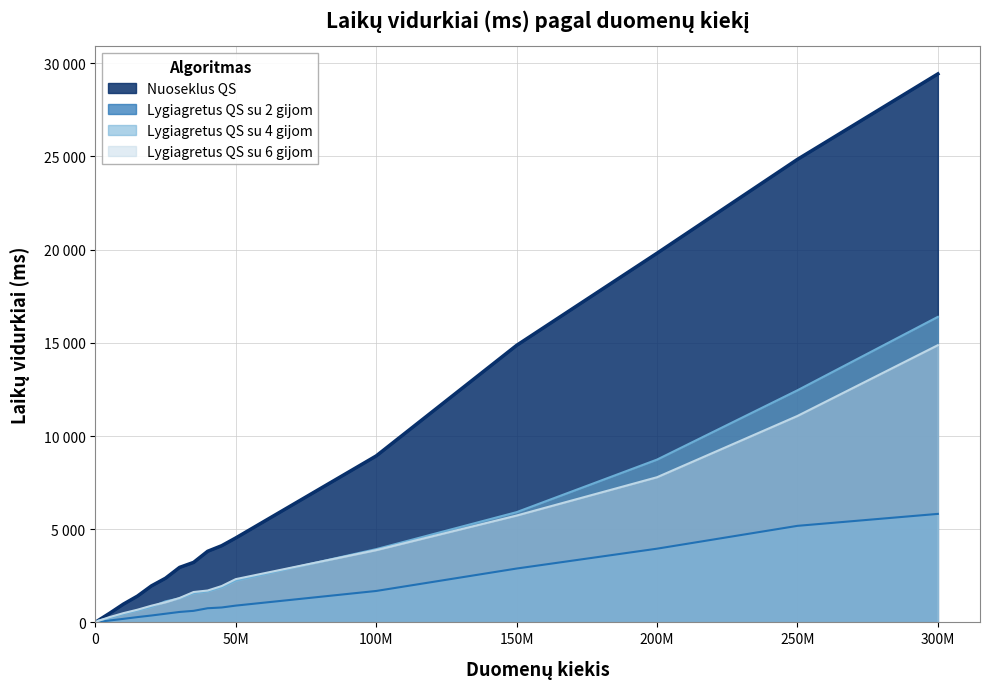

At 45000000, list the series in order from largest to smallest.

Nuoseklus QS, Lygiagretus QS su 6 gijom, Lygiagretus QS su 4 gijom, Lygiagretus QS su 2 gijom